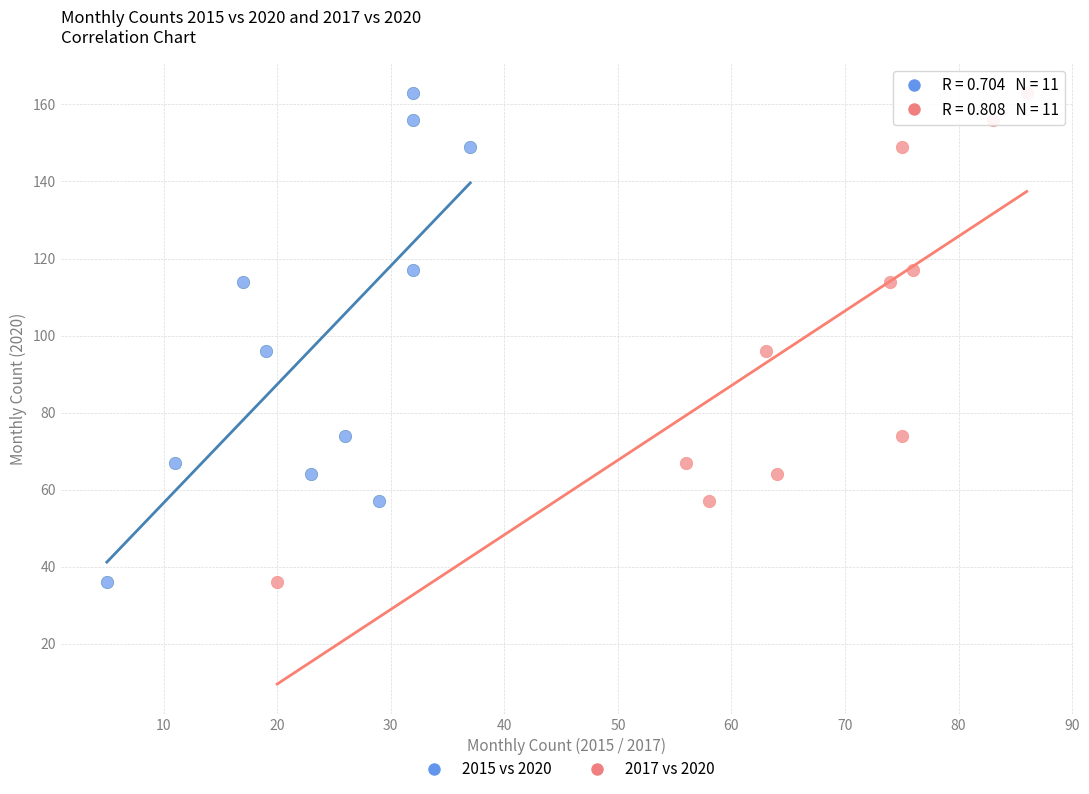

What are all the series names shown in the legend?

2015 vs 2020, 2017 vs 2020